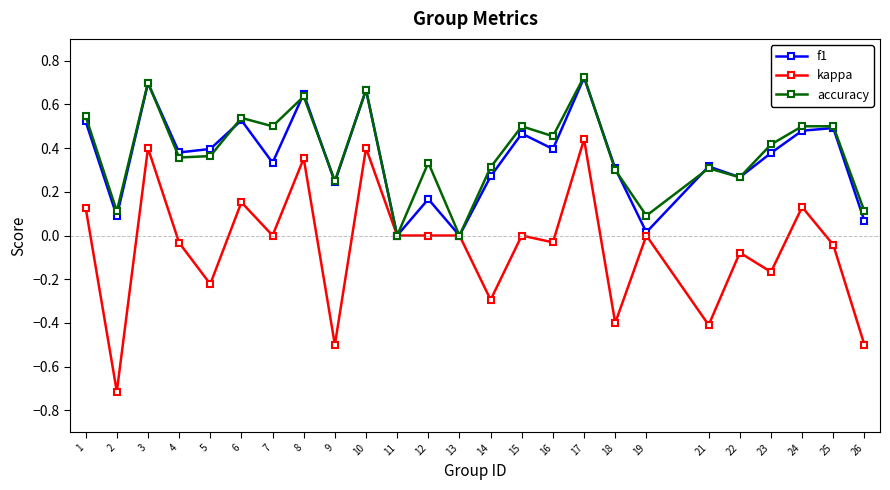

Is the value of f1 at 8 greater than the value of accuracy at 12?

Yes